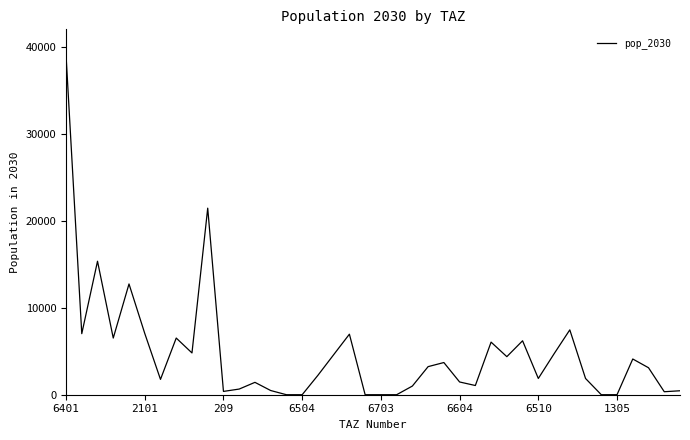

What is the maximum value shown in the chart?

39041.8